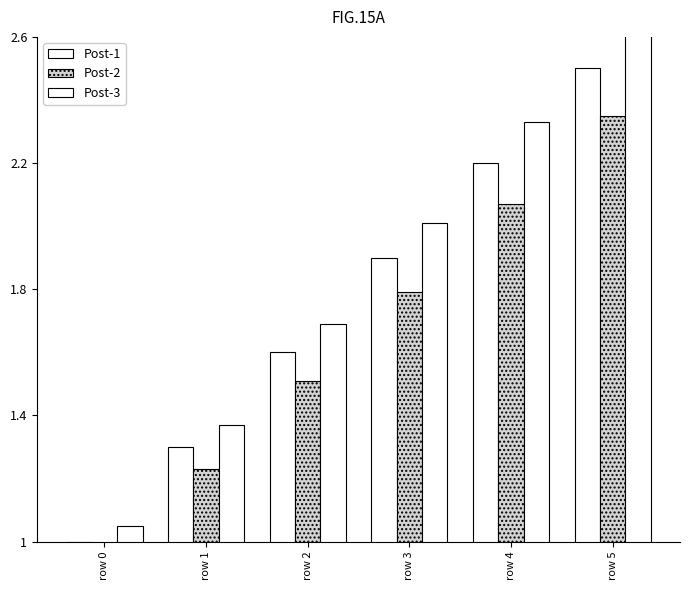

Which series has the widest spread of values?

Post-3